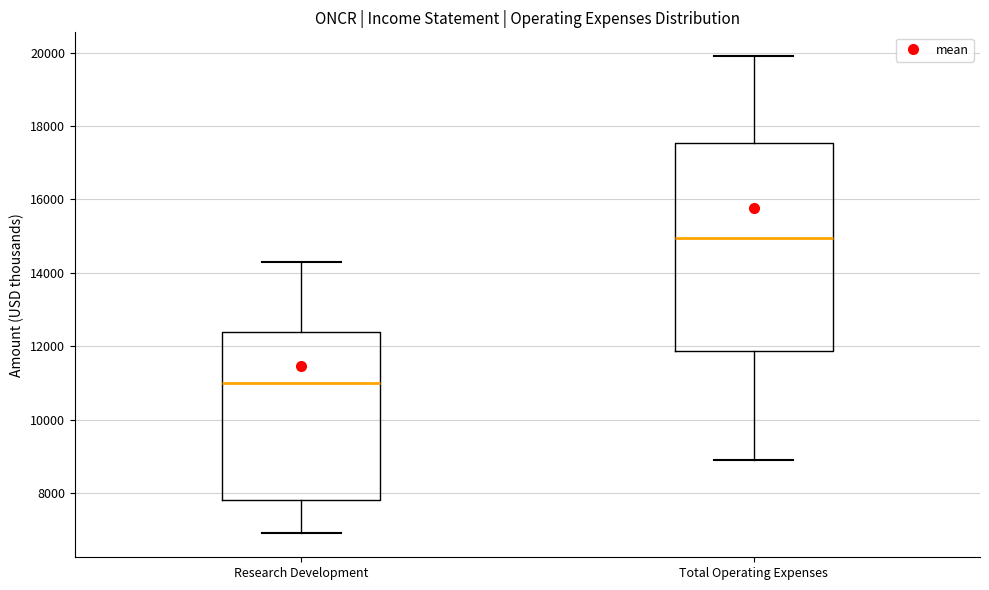

Reading left to right, read every box against the y-axis: the position of its median line, the range the box covers, and the ends of its whiskers. The values are not printed on the chart, so give them approximately, as read against the axis.

Research Development: median 11000, box 7800 to 12400, whiskers 7000 to 14400
Total Operating Expenses: median 15000, box 11800 to 17600, whiskers 9000 to 20000